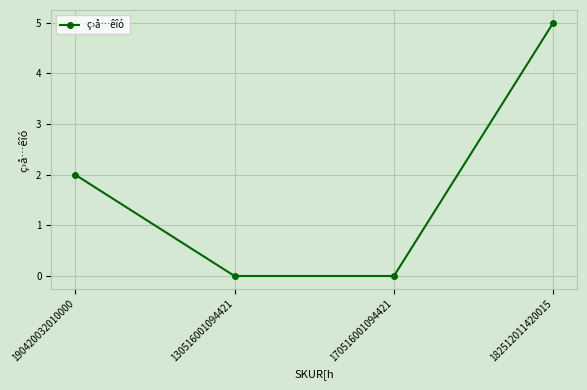

Reading left to right, list all the values displayed in this chart.

2	0	0	5